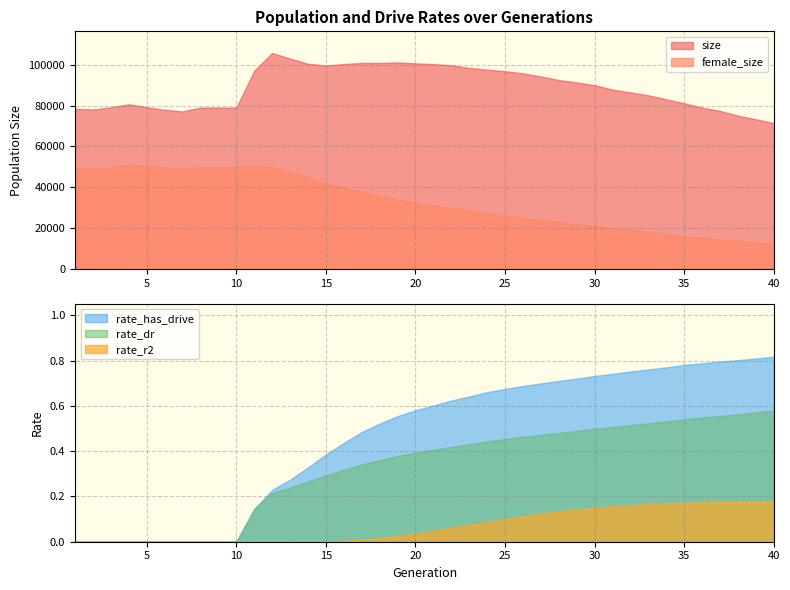

What is the difference between the maximum and minimum values in the female_size series?

38581